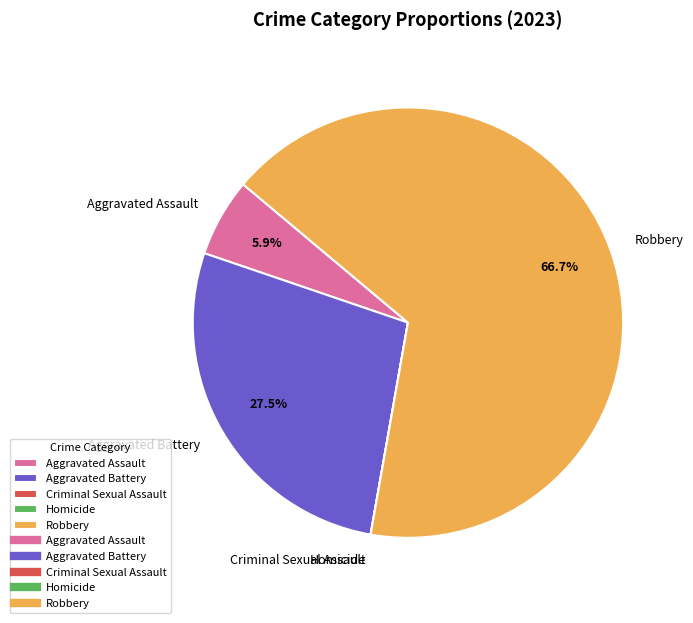

Which slice is the largest?

Robbery